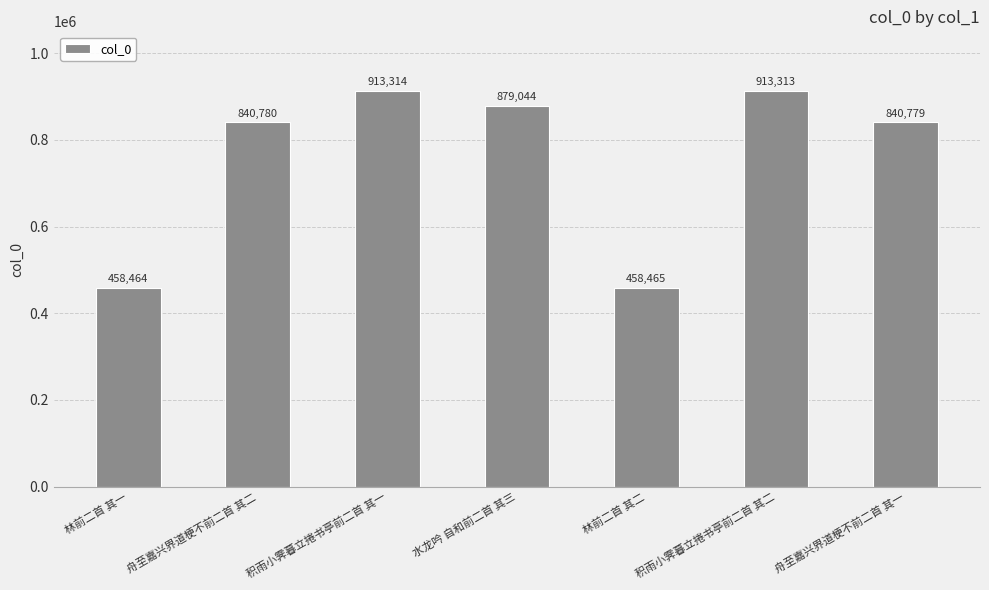

Which has a higher value, 林前二首 其二 or 舟至嘉兴界道梗不前二首 其一?

舟至嘉兴界道梗不前二首 其一